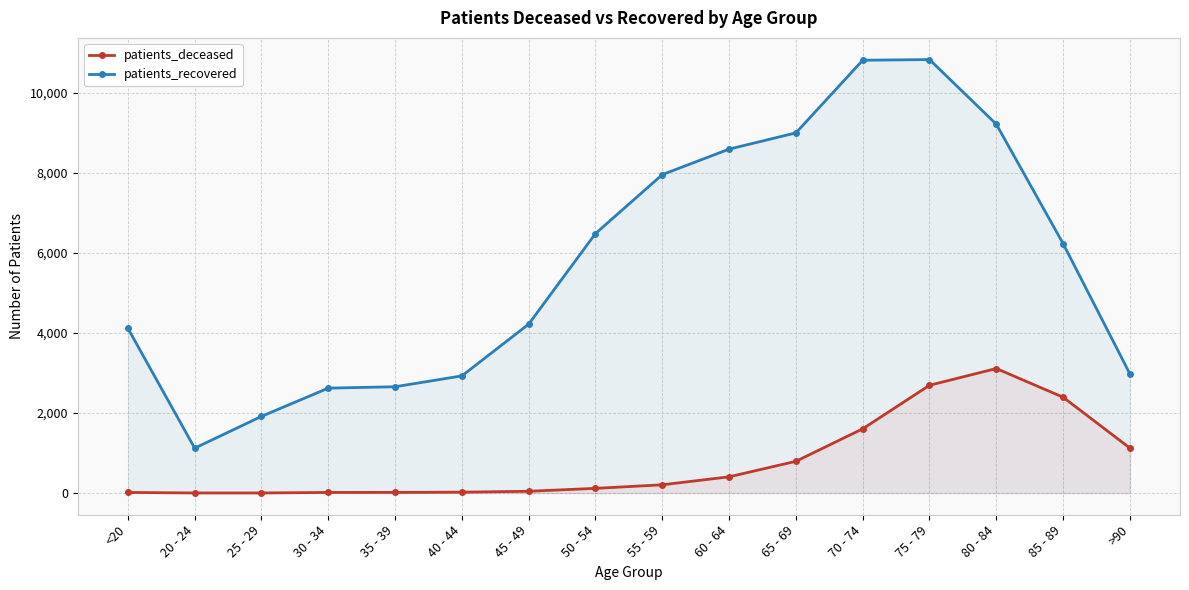

Where is patients_deceased nearest to the value 1557?

70 - 74